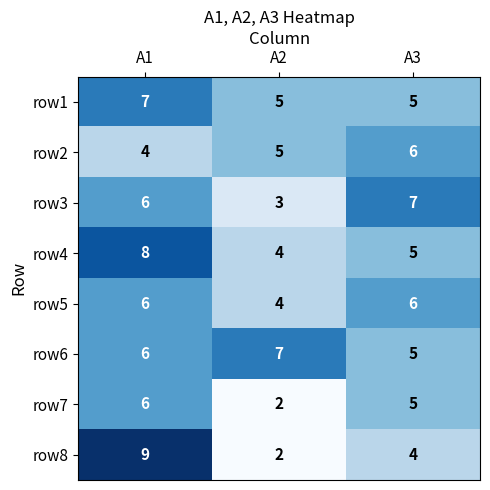

What is the difference between the highest and lowest values at A1?

5